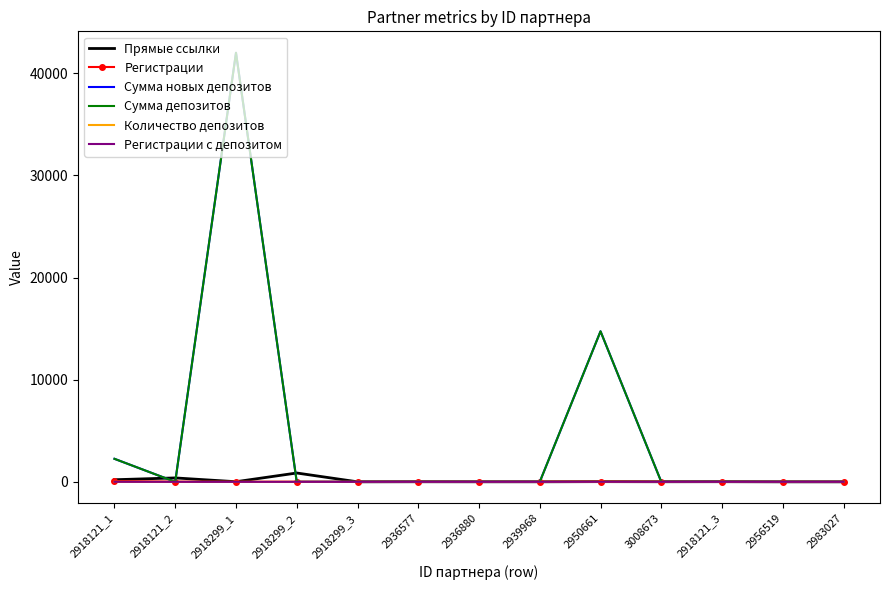

At which label is Количество депозитов closest to 2?

2918121_1